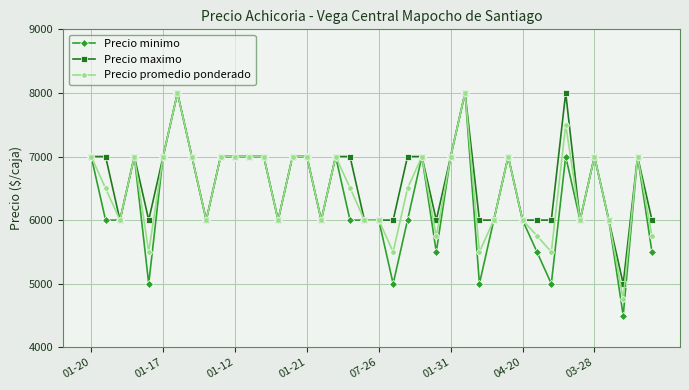

What is the average value of the Precio promedio ponderado series?

6475